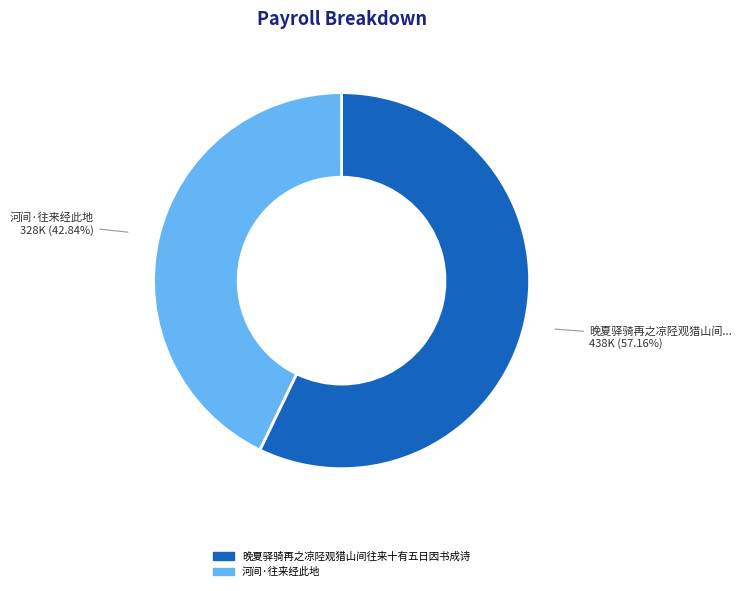

Rank the categories by value from highest to lowest.

晚夏驿骑再之凉陉观猎山间往来十有五日因书成诗, 河间·往来经此地